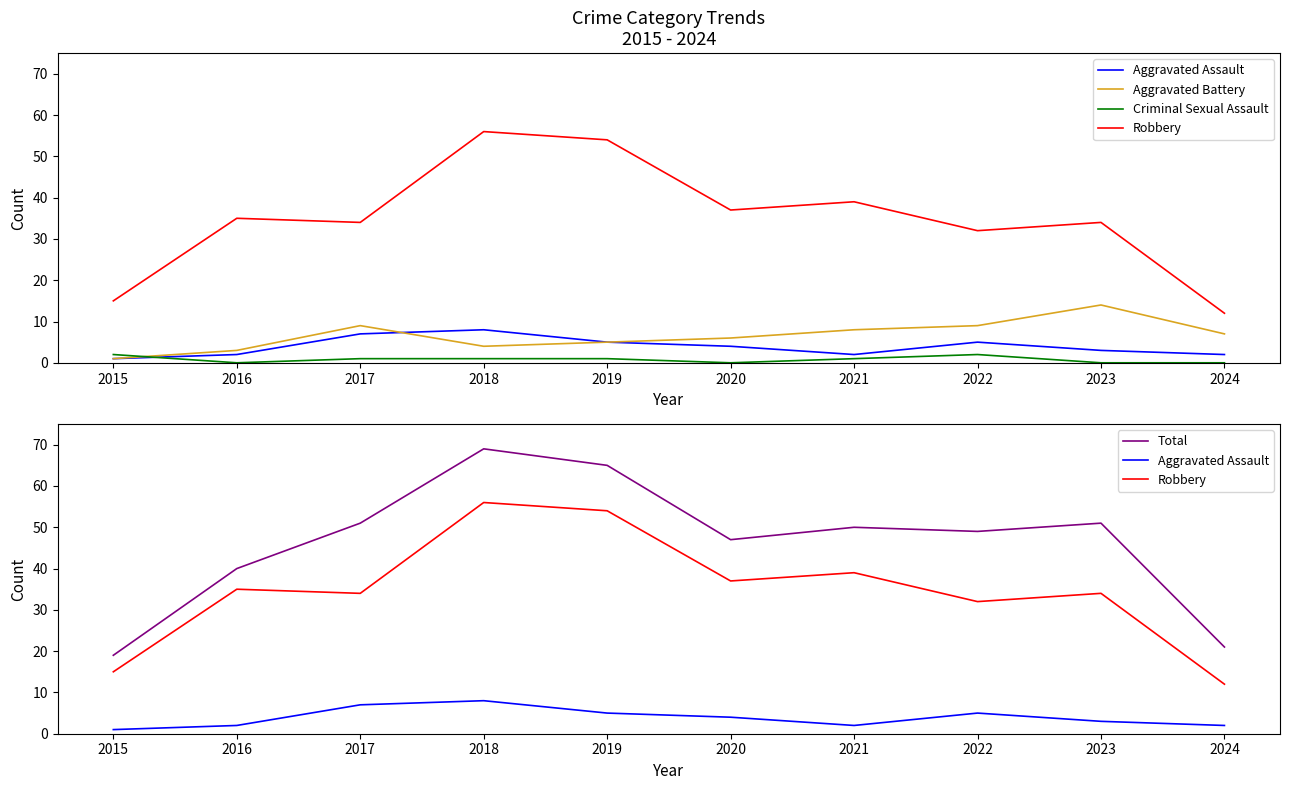

At 2018, list the series in order from smallest to largest.

Criminal Sexual Assault, Aggravated Battery, Aggravated Assault, Robbery, Total